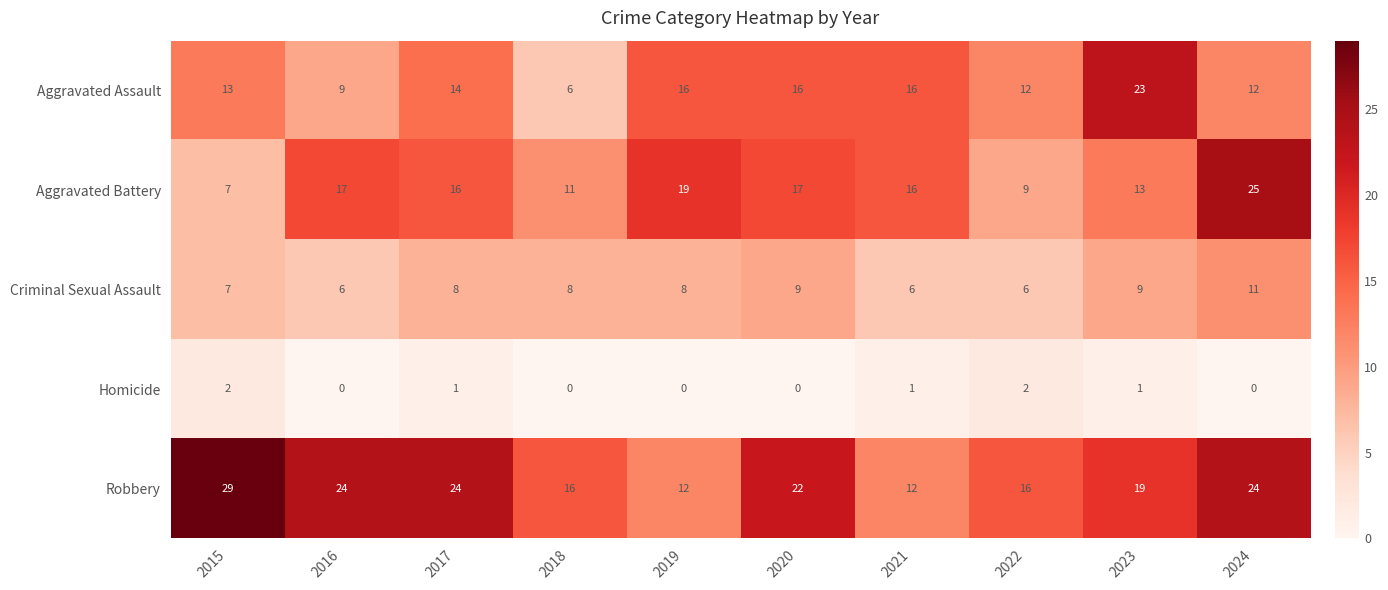

What is the difference between the second highest and minimum values in the Aggravated Assault series?

10